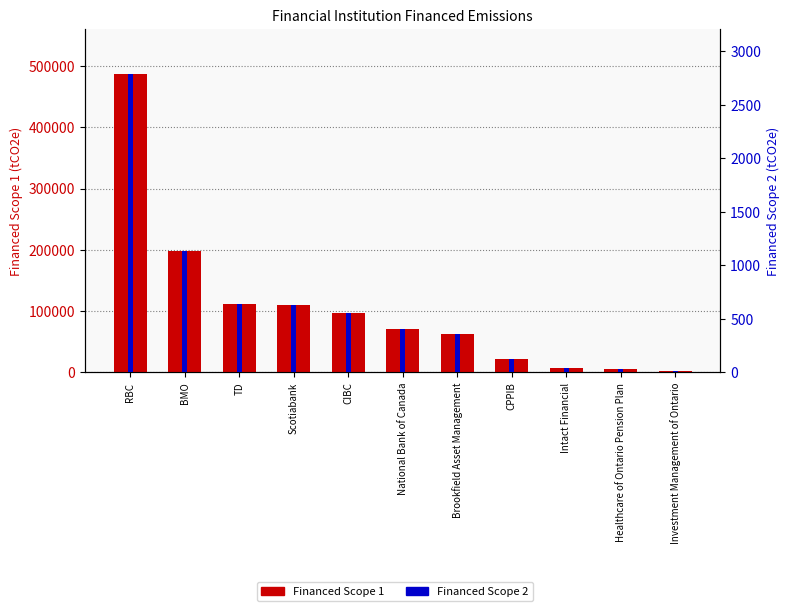

What is the difference between the maximum and minimum values in the Financed Scope 1 series?

485847.4